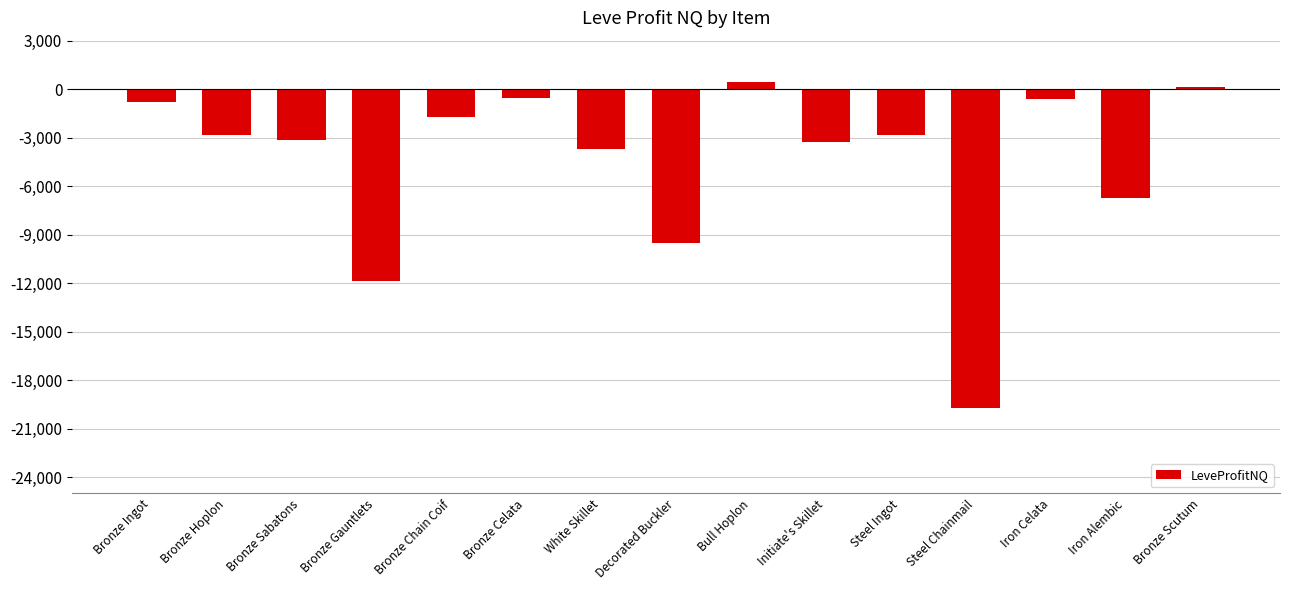

What value does the data have at Iron Celata?

-620.5